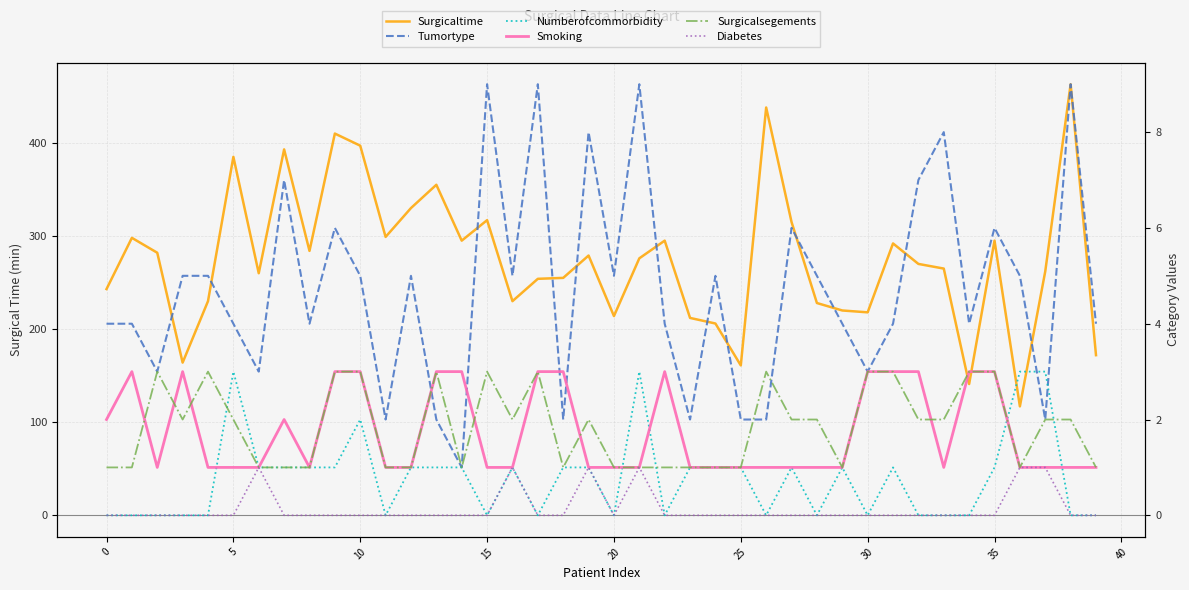

What is the highest value of the Surgicalsegements series?

3